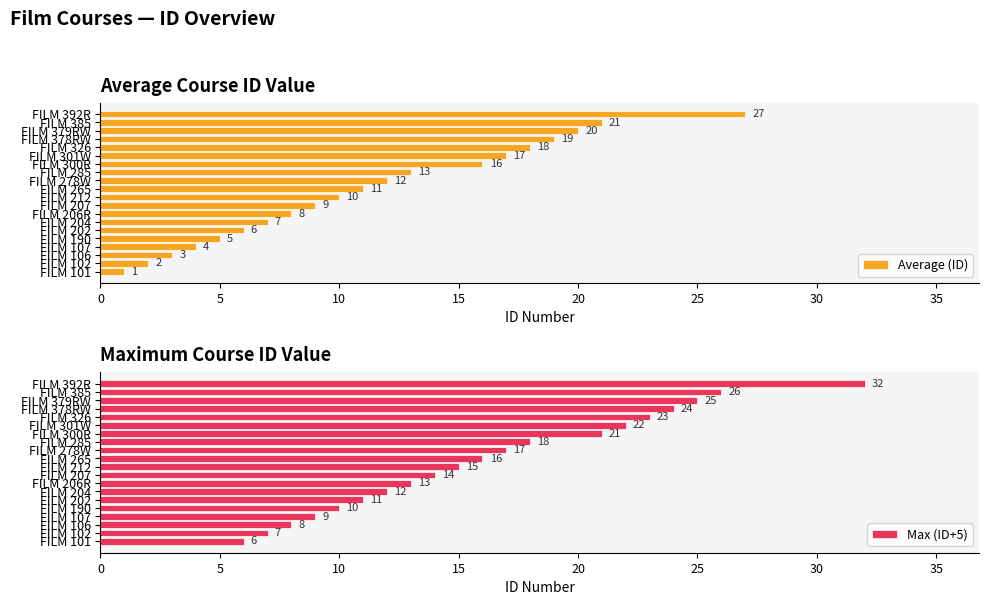

What is the sum of all Average (ID) values?

229